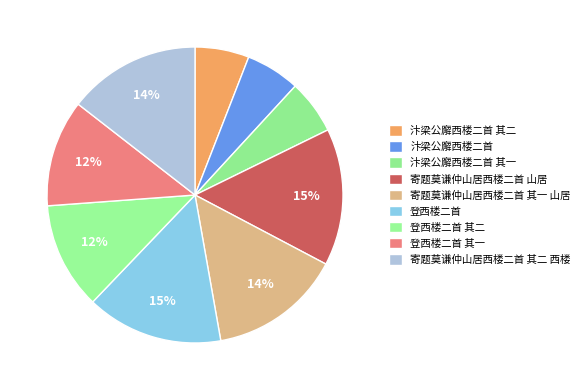

How many slices are in this pie chart?

9